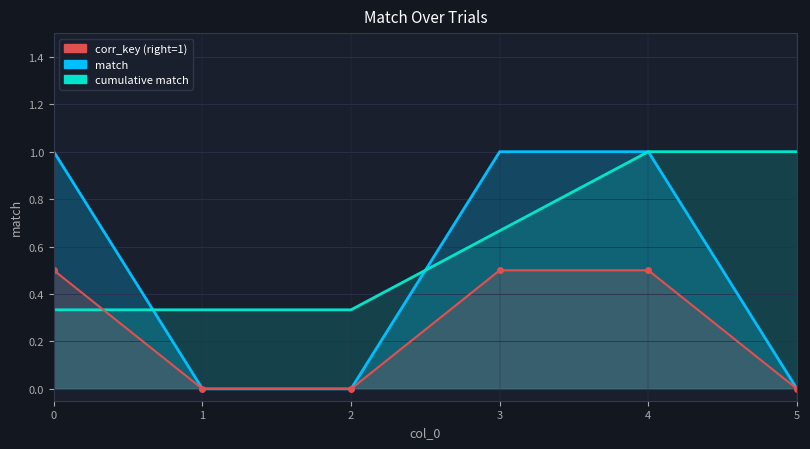

How many data points are less than 1?

3